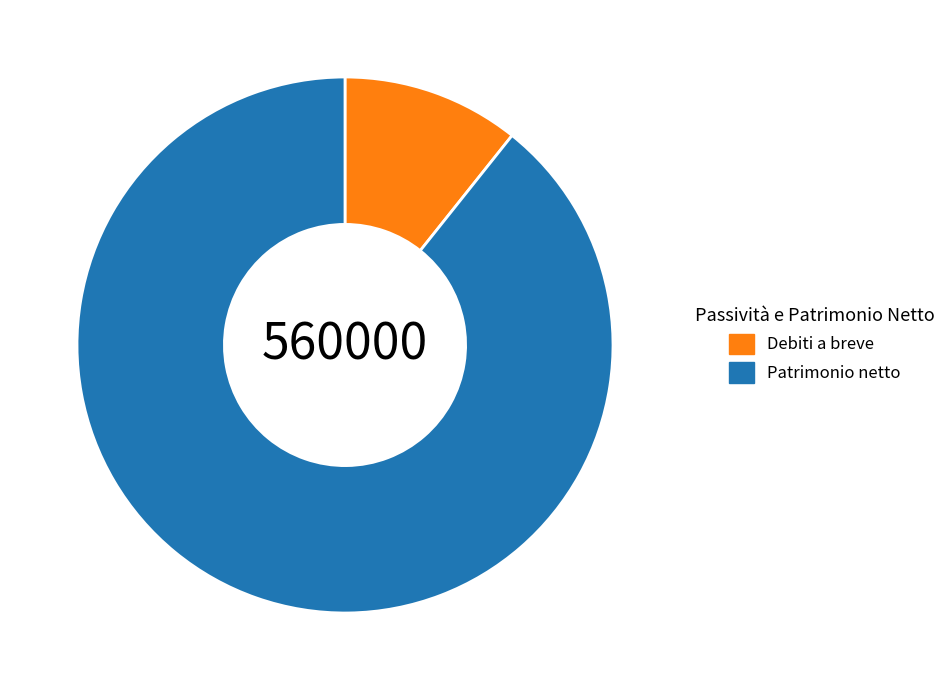

Does Patrimonio netto account for over 50% of the chart?

Yes